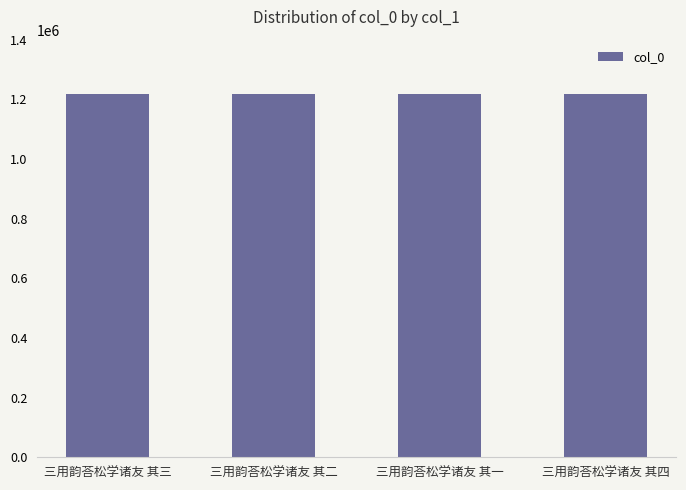

What is the greatest value displayed?

1217826